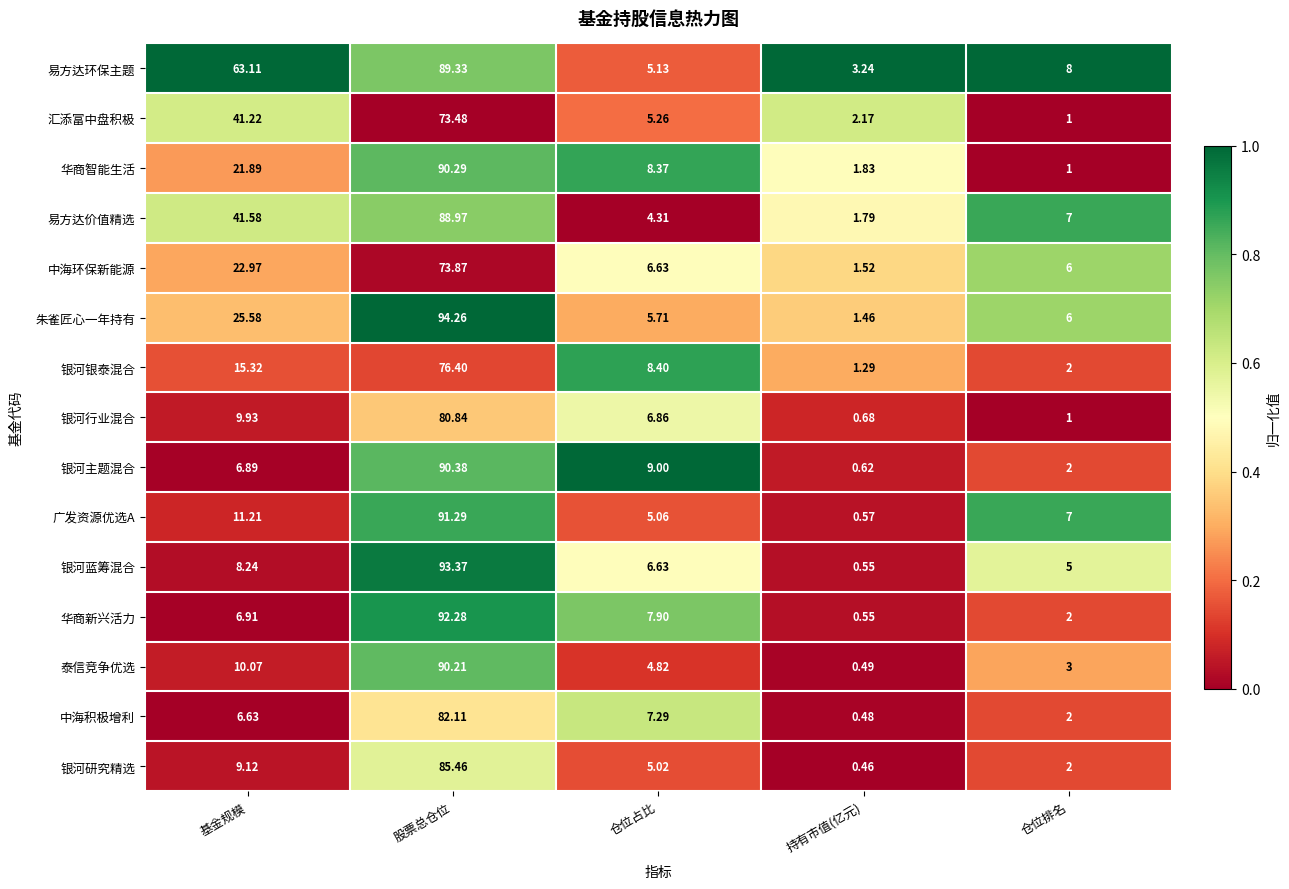

Which series has the largest range (max minus min)?

银河蓝筹混合